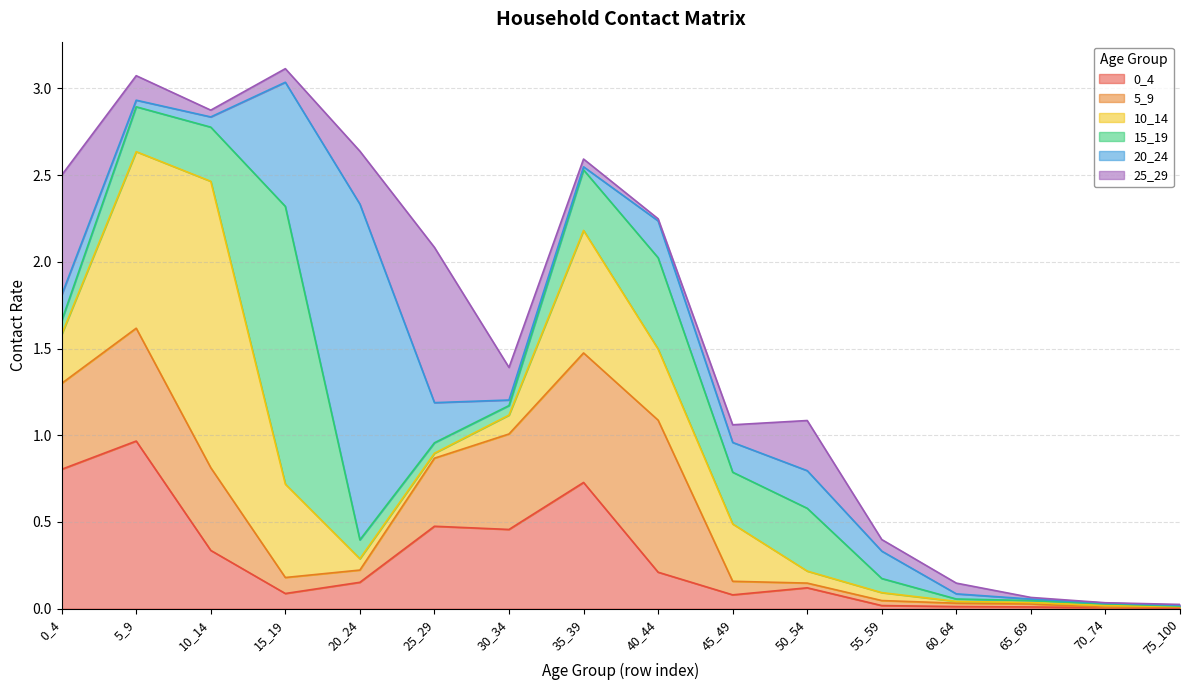

How many distinct data groups are displayed?

6